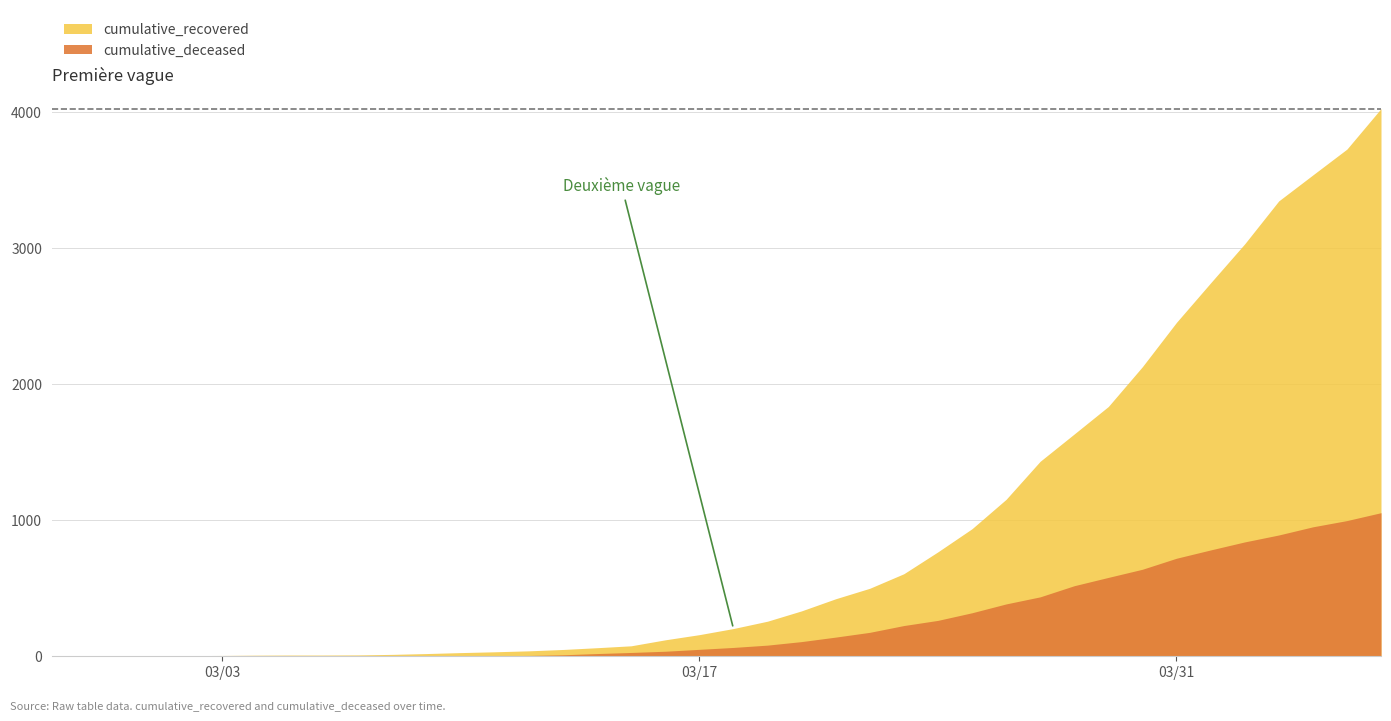

Reading left to right, what are all the values shown in this chart?

cumulative_recovered: 3	4	4	4	5	6	8	9	9	10	14	20	27	33	40	50	63	77	121	159	204	258	334	423	500	607	768	938	1154	1434	1635	1837	2130	2456	2746	3033	3349	3540	3730	4028
cumulative_deceased: 0	0	0	0	0	0	0	0	0	1	2	2	2	4	6	11	20	28	37	51	65	82	108	141	176	226	264	320	385	437	519	580	640	721	782	841	892	952	998	1056